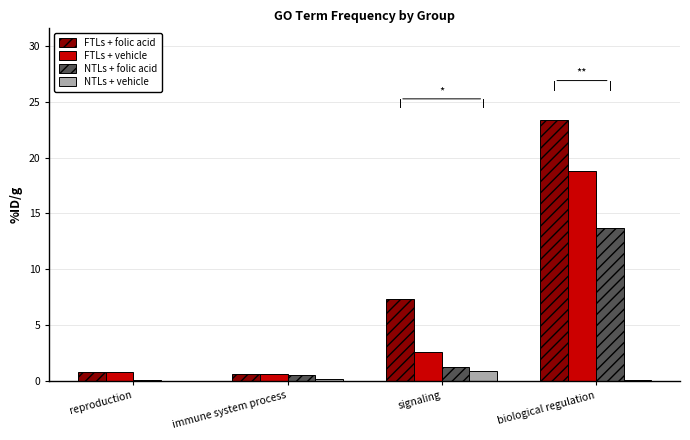

The value of FTLs + folic acid at biological regulation is 14.2. True or false?

False